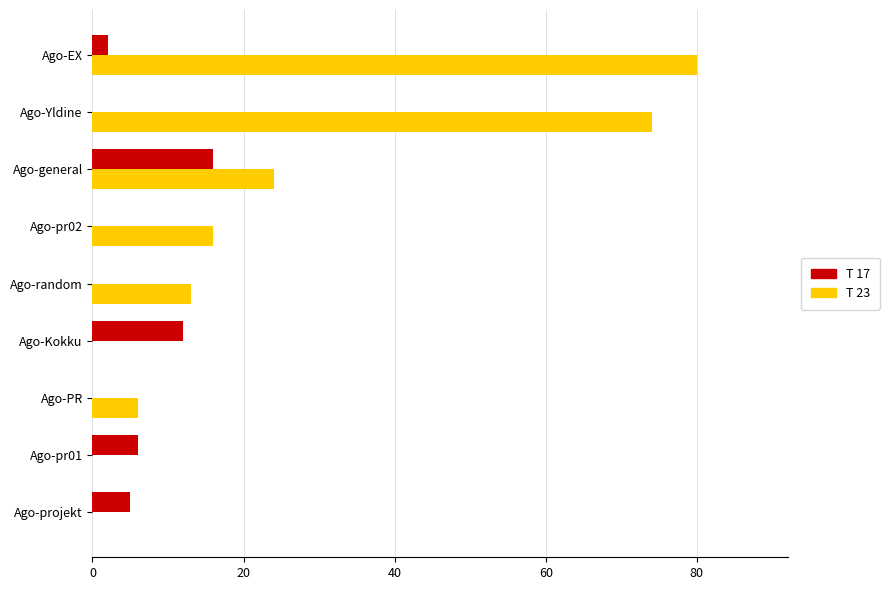

What is the total value across all series at Ago-general?

40